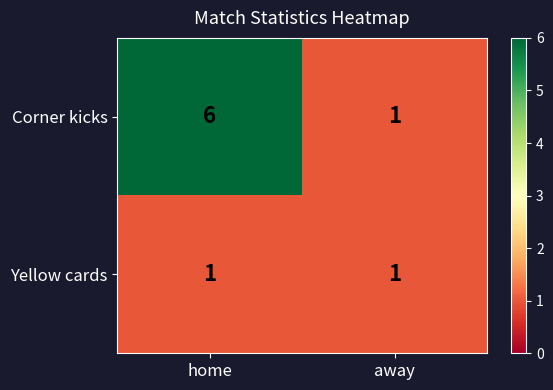

Reading right to left, list all the values displayed in this chart.

Corner kicks: away=1	home=6
Yellow cards: away=1	home=1